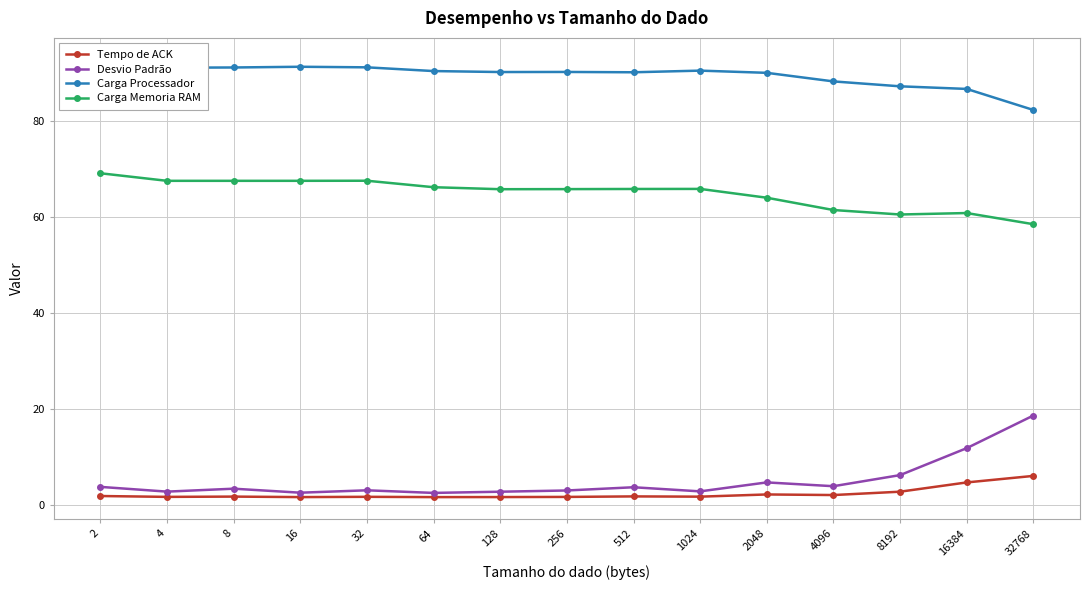

At which label does Desvio Padrão reach its minimum?

64